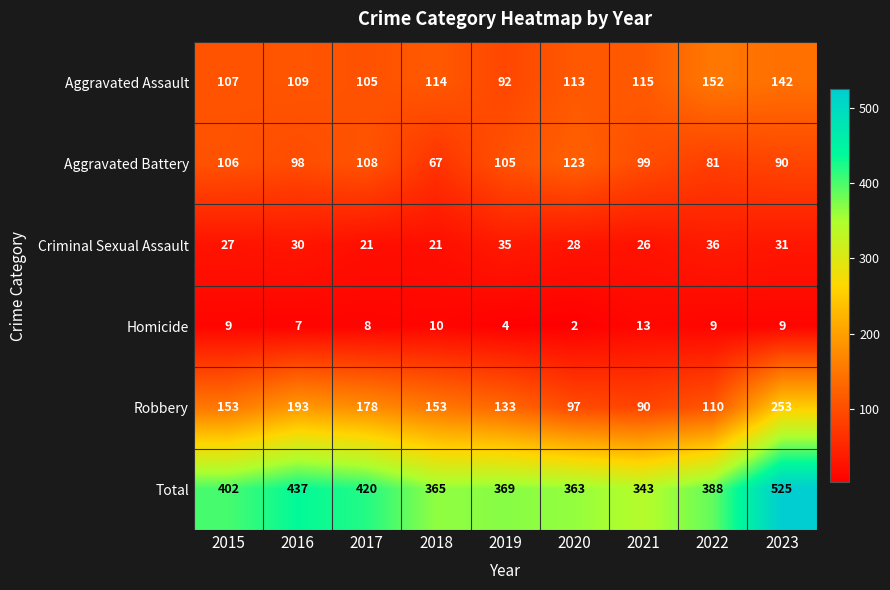

What is the total value across all series at 2022?

776